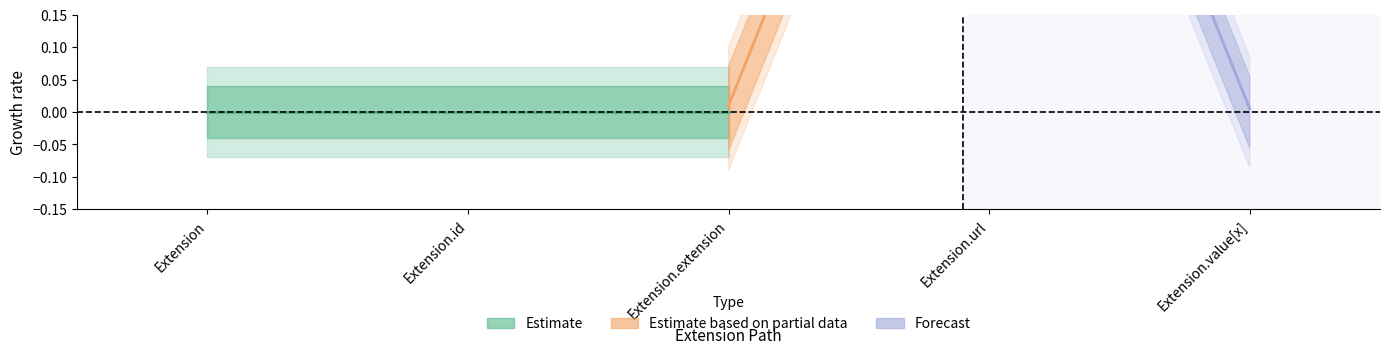

At which label is Base Min closest to 0?

Extension